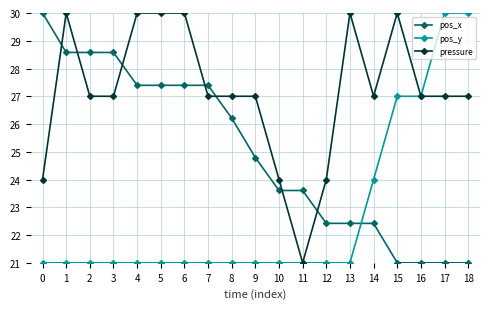

The value of pressure at 9 is 36.1. True or false?

False